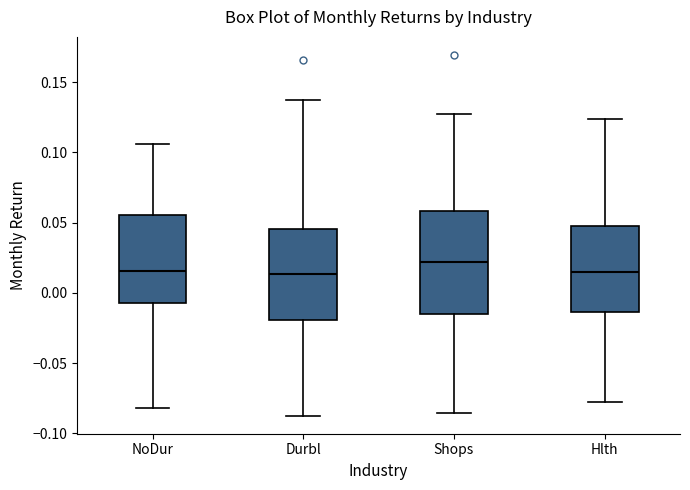

Which box has the highest median line?

Shops